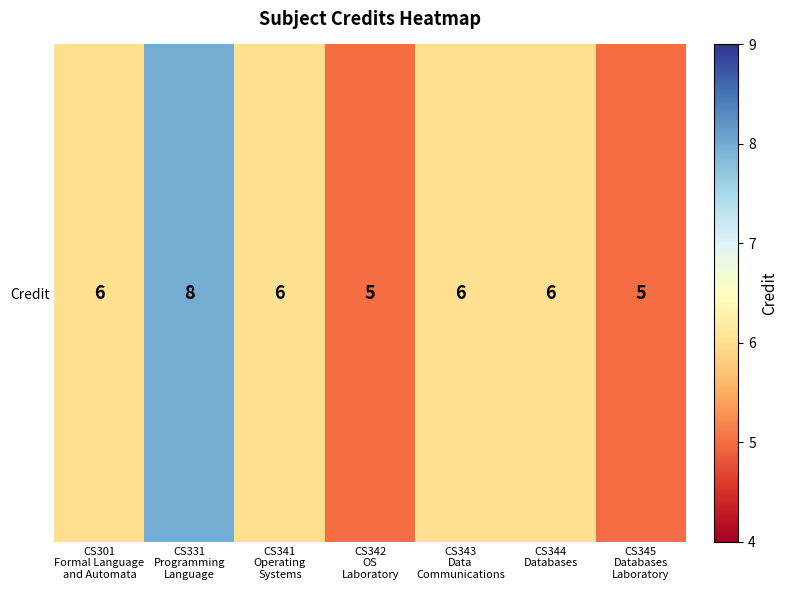

Which category has the lowest value across all series?

CS342
OS
Laboratory